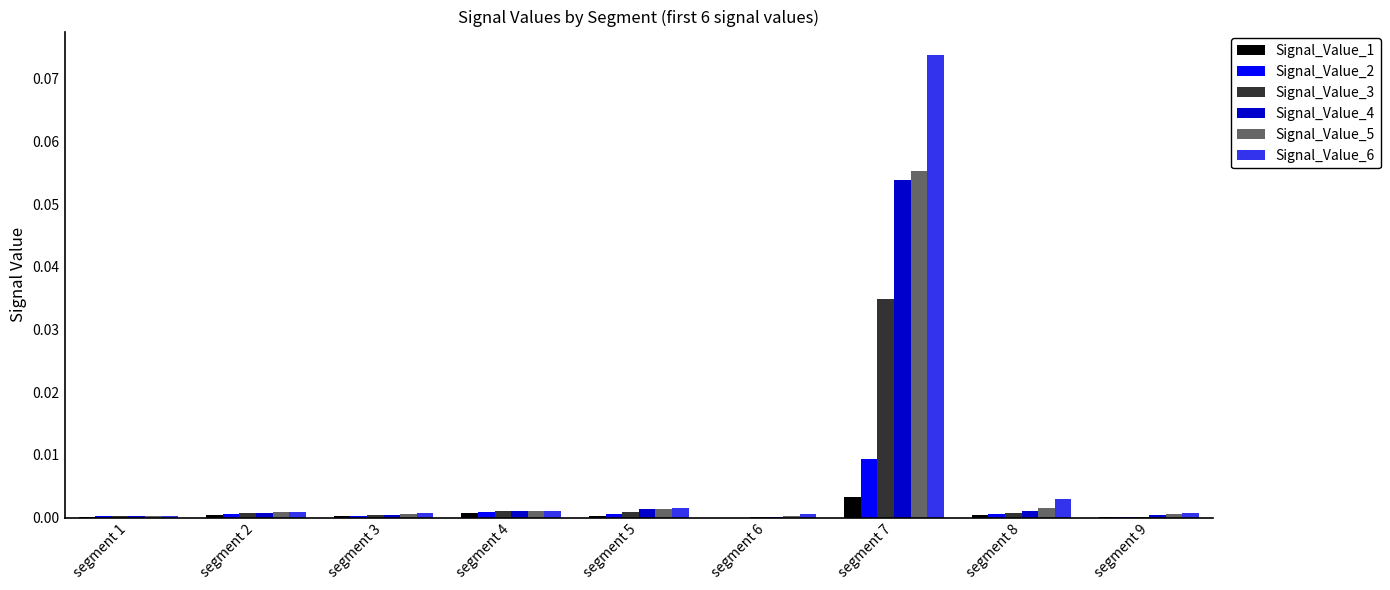

At which category is the sum across all series the highest?

segment 7